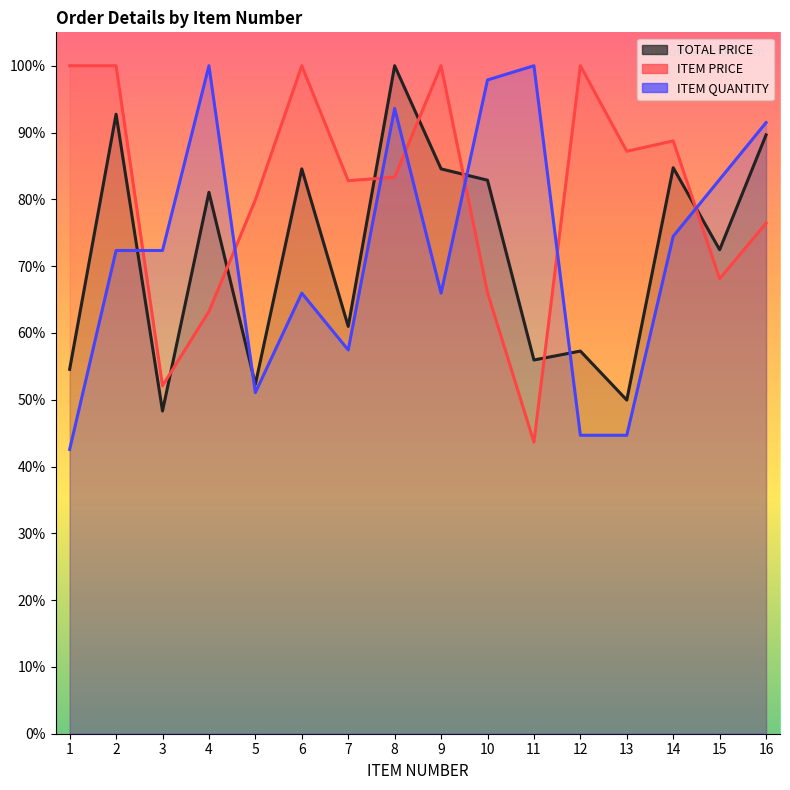

Where do TOTAL PRICE and ITEM PRICE first cross each other?

3 and 4